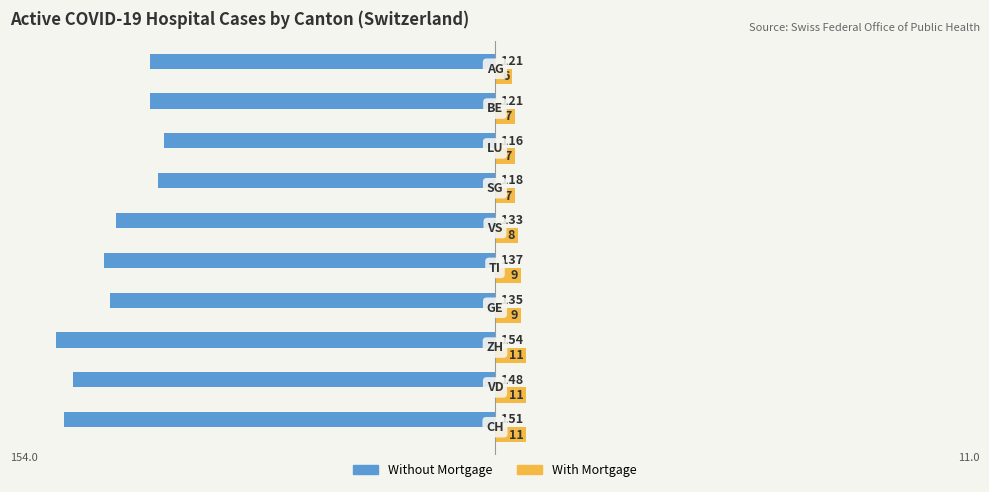

How many With Mortgage values are between 7 and 11?

9